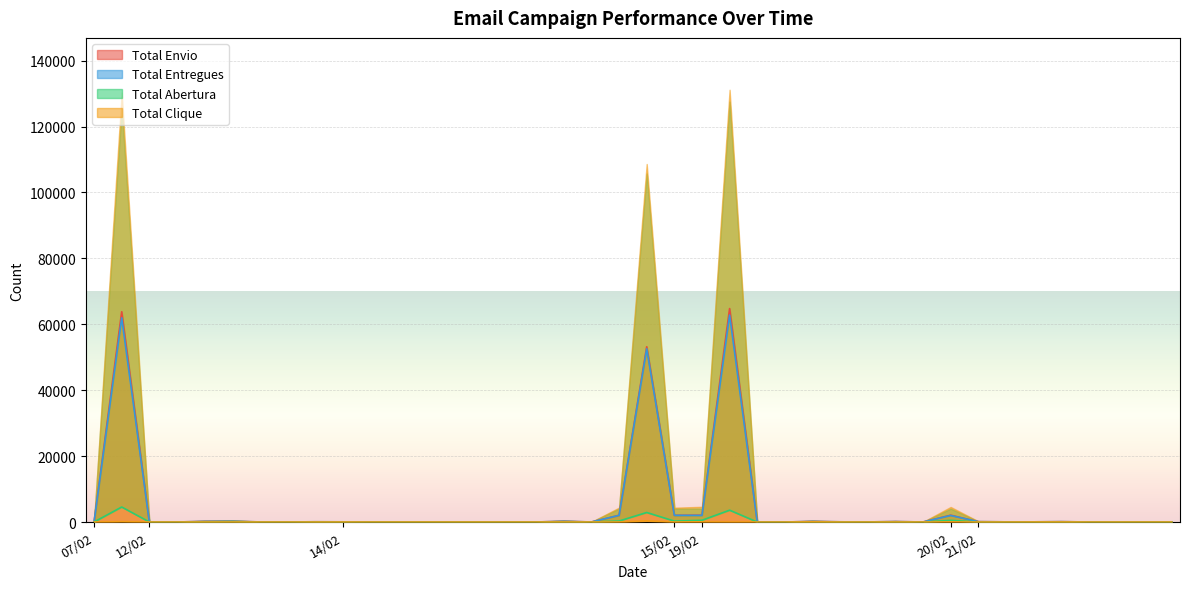

Is it true that Total Entregues equals 59 at 21/02?

False